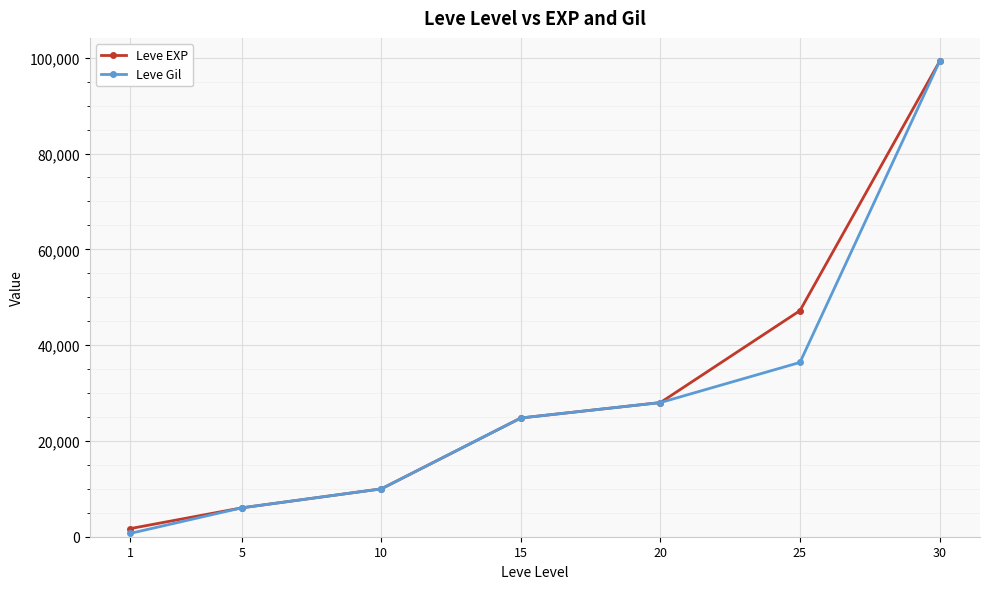

Which category has the highest value across all series?

30